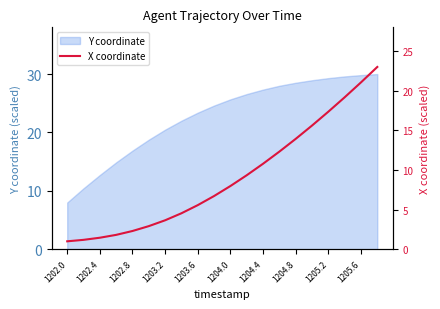

Is it true that Y coordinate equals 2.0 at 1202.0?

False